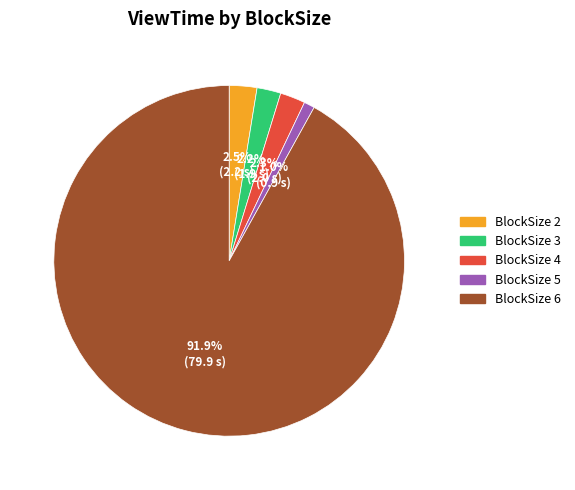

Is the sum of BlockSize 4 and BlockSize 5 greater than half?

No